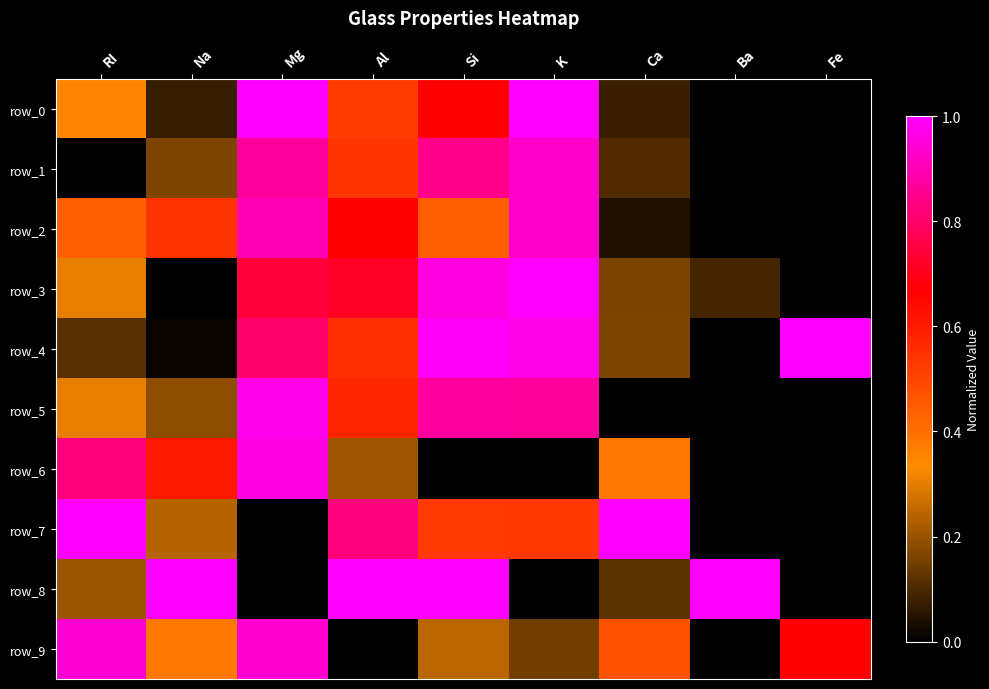

Rank the series at Ba from lowest to highest value.

row_0, row_1, row_2, row_4, row_5, row_6, row_7, row_9, row_3, row_8